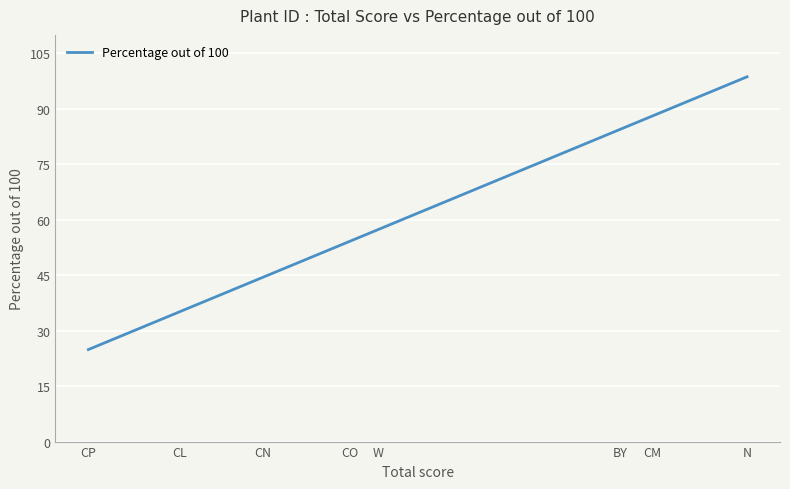

Does the chart display data point markers on the line(s)?

No